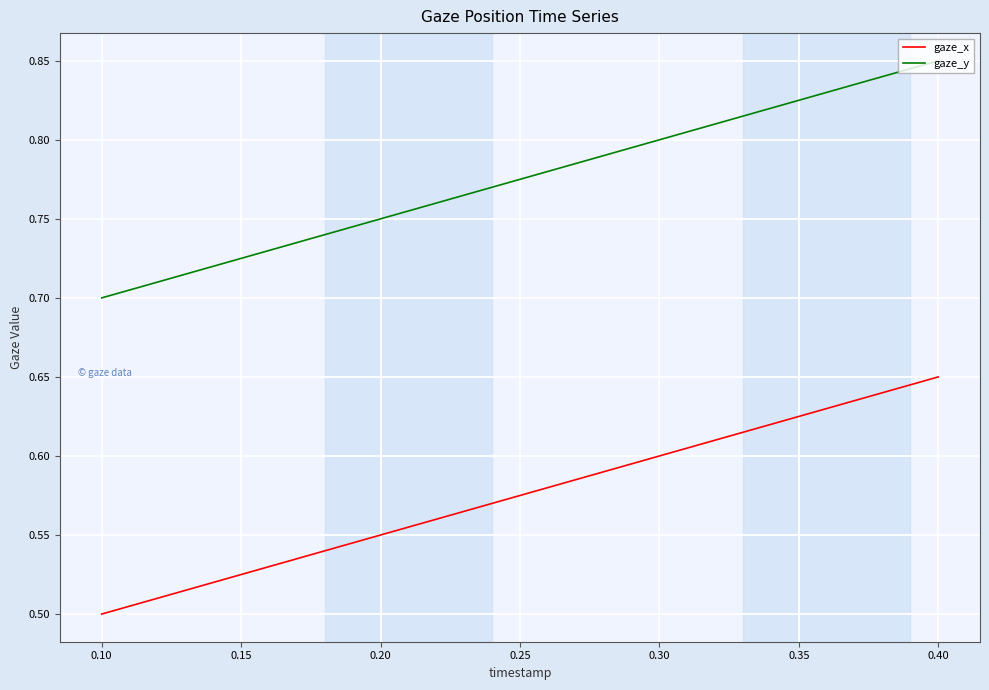

At how many categories does at least one series exceed 0?

4